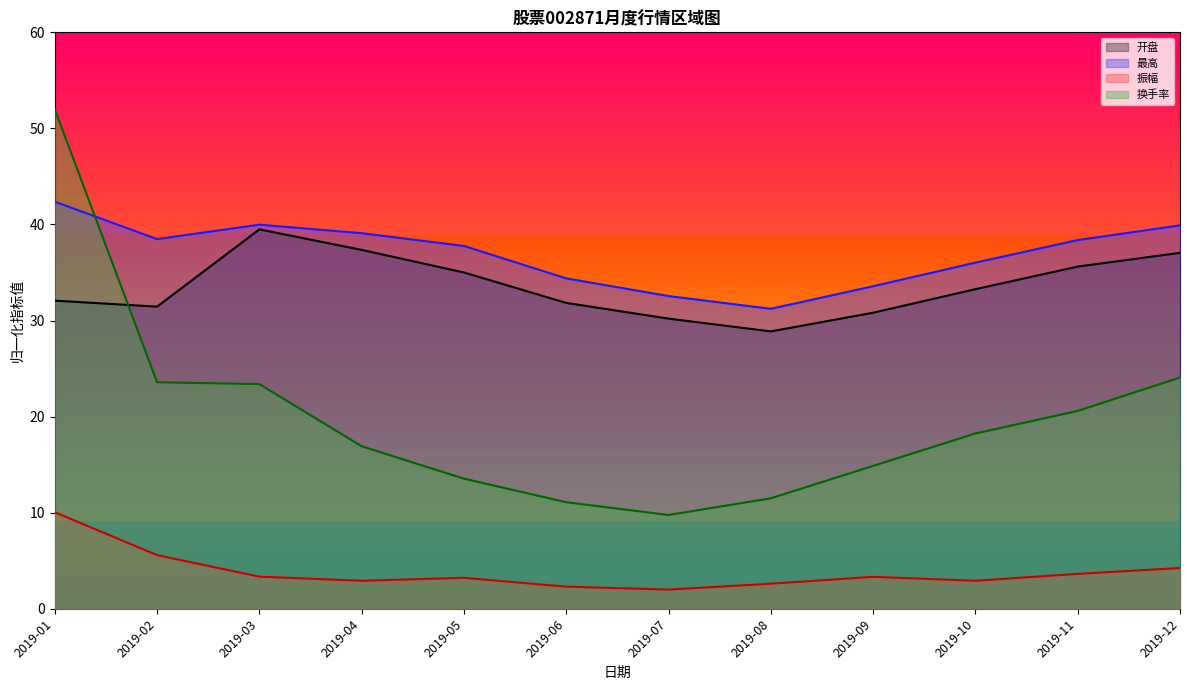

Rank the categories by 换手率 value from lowest to highest.

2019-07, 2019-06, 2019-08, 2019-05, 2019-09, 2019-04, 2019-10, 2019-11, 2019-03, 2019-02, 2019-12, 2019-01